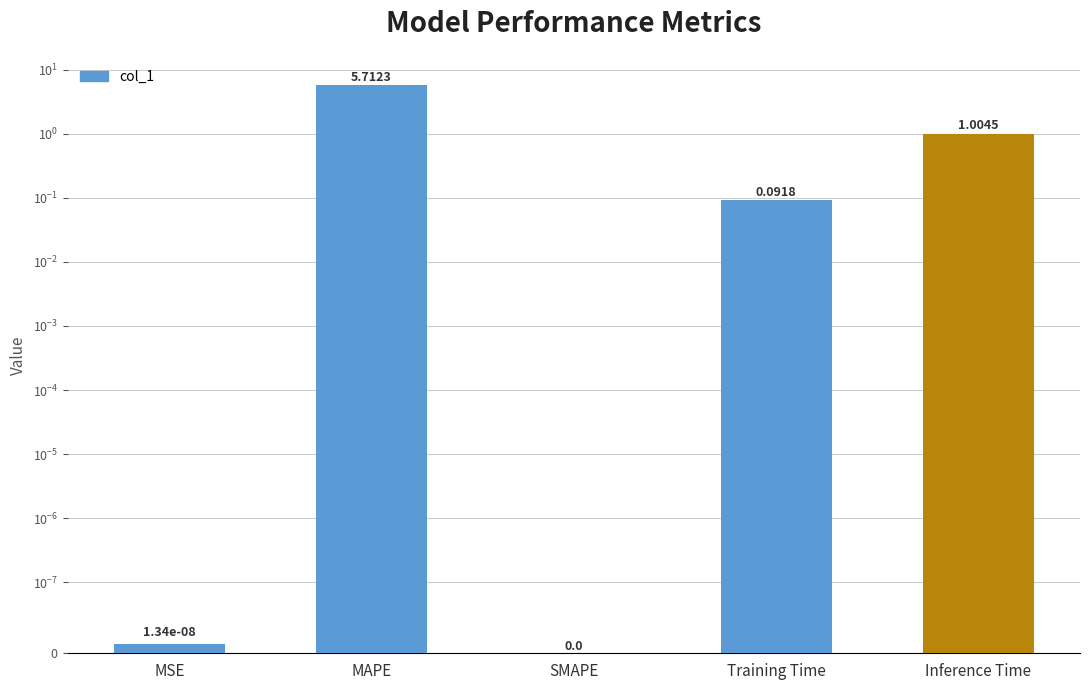

What is the value of the 5th bar from the left?

1.0